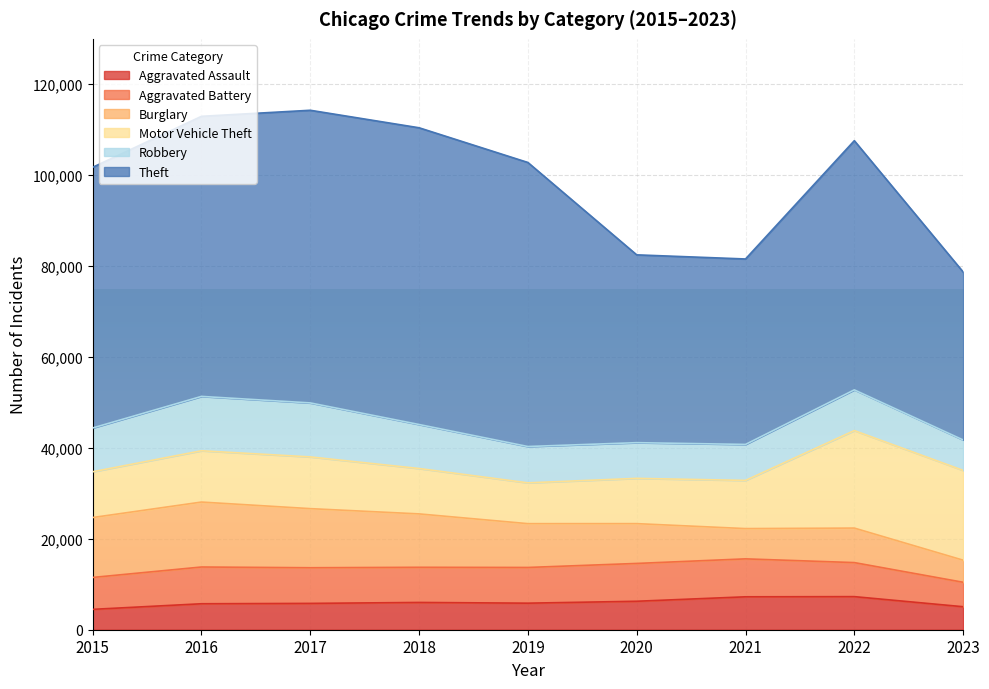

What is the sum of the Robbery values at 2020 and 2017?

19735